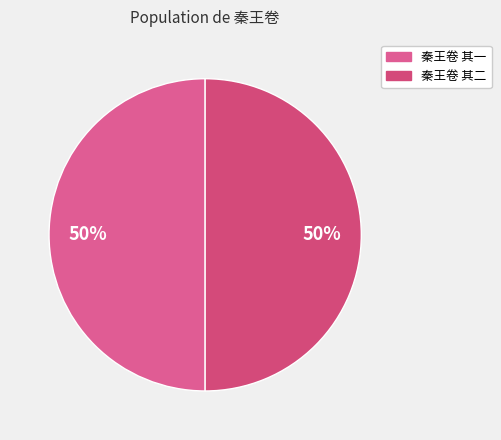

Do 秦王卷 其一 and 秦王卷 其二 together represent more than half of the pie?

Yes